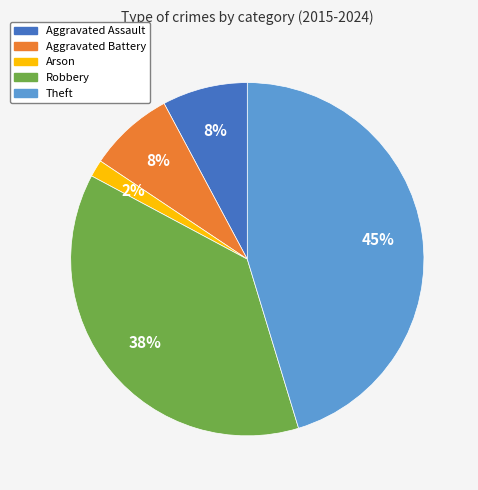

To the nearest percent, what is the combined percentage of Aggravated Assault and Aggravated Battery?

16%